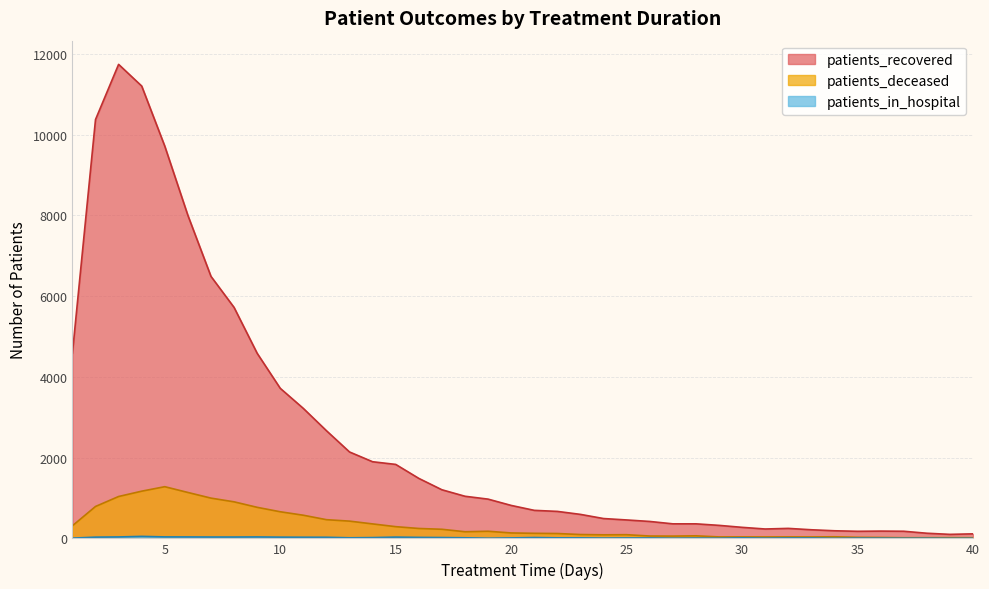

Is the value of patients_deceased at 20 greater than the value of patients_in_hospital at 15?

Yes